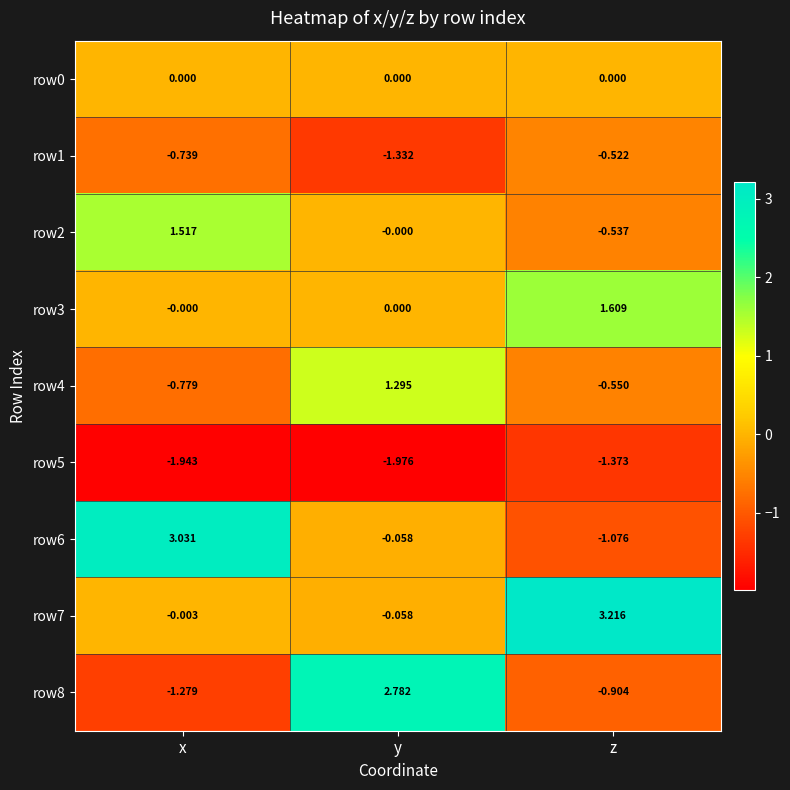

At which category is the sum across all series the highest?

y